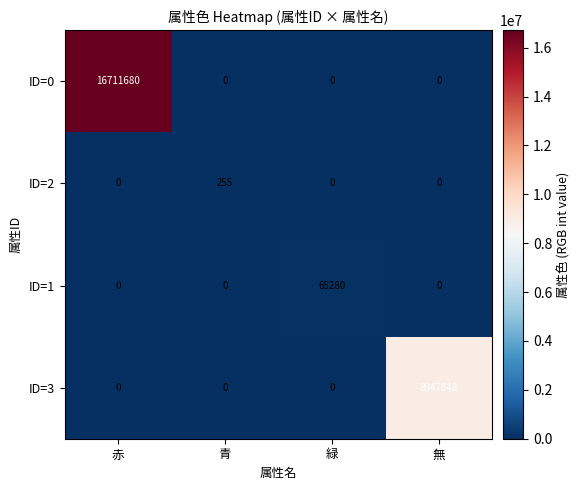

Reading left to right, transcribe all the data shown in this chart.

ID=0: 赤=16711680	青=0	緑=0	無=0
ID=2: 赤=0	青=255	緑=0	無=0
ID=1: 赤=0	青=0	緑=65280	無=0
ID=3: 赤=0	青=0	緑=0	無=8947848